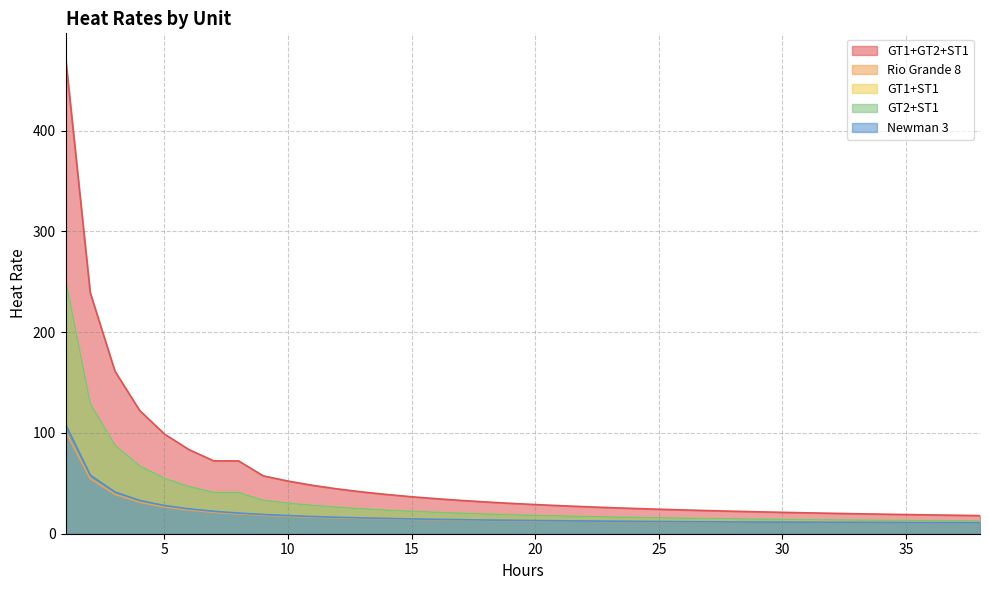

Does the chart have visible grid lines?

Yes